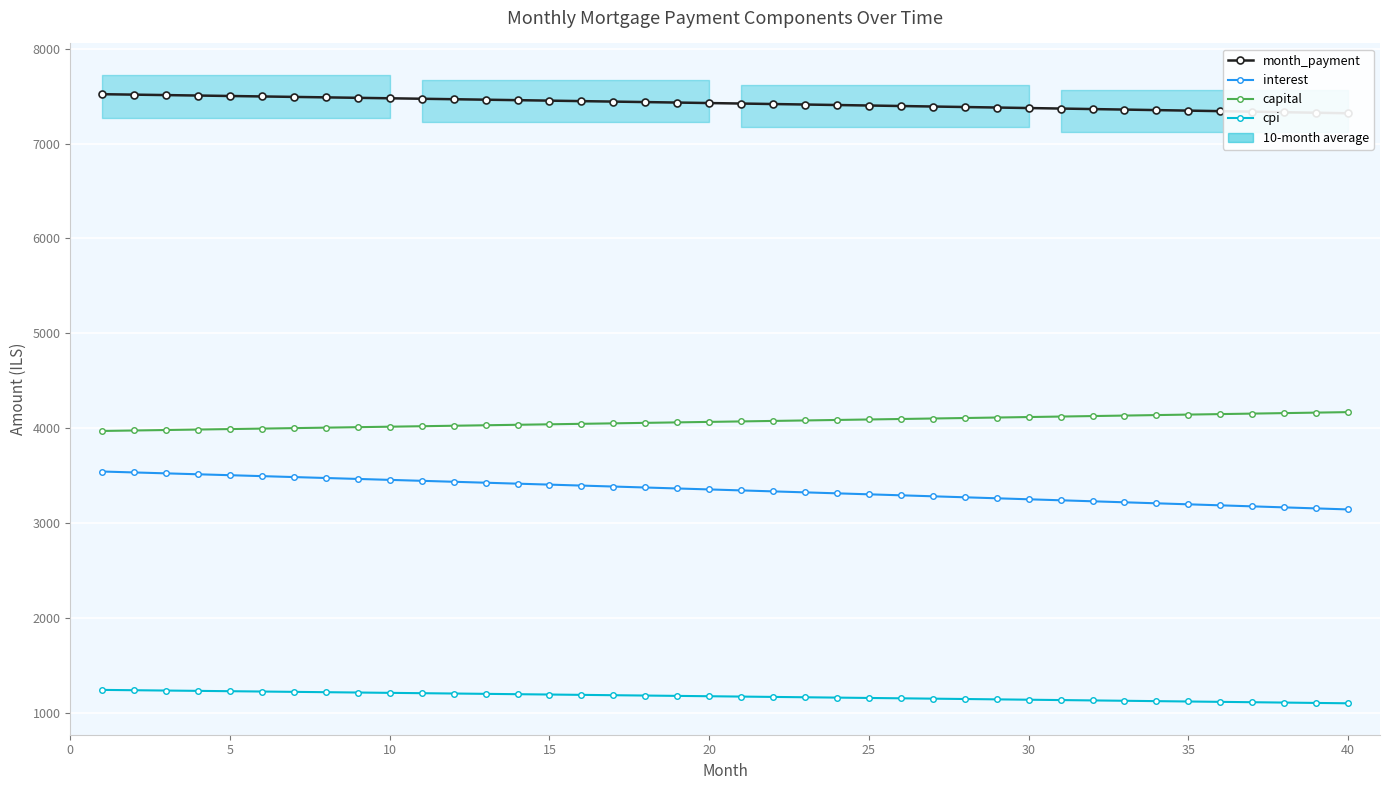

True or false: month_payment and cpi cross at least once.

False